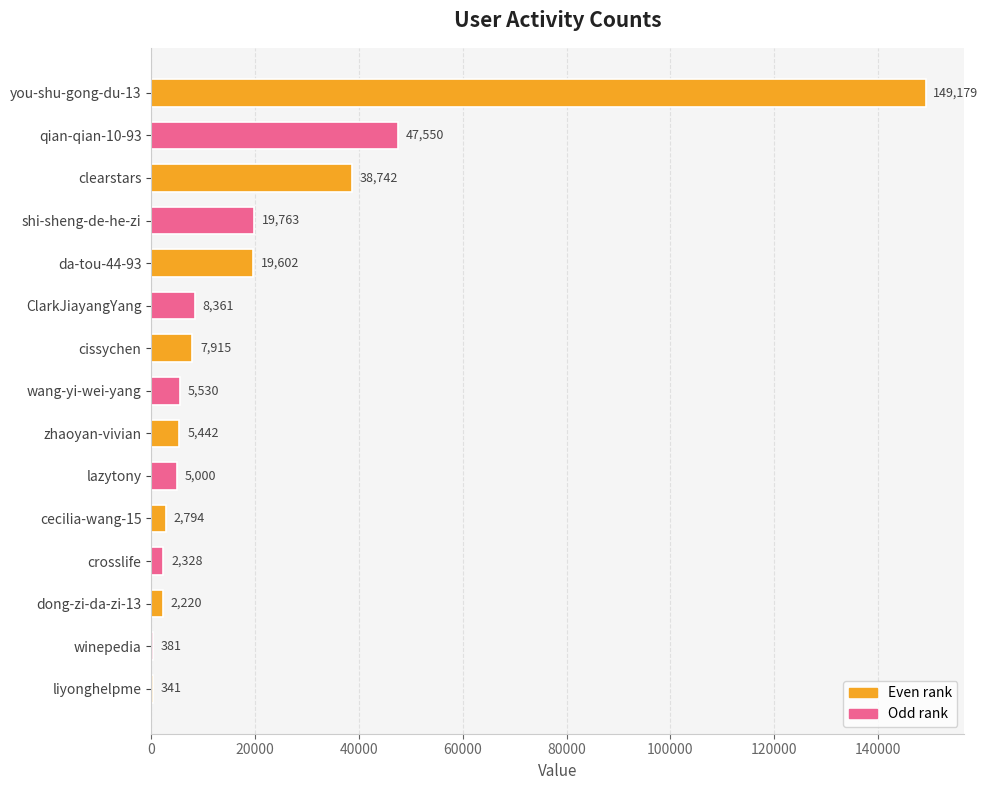

At which label is the value closest to 74760?

qian-qian-10-93